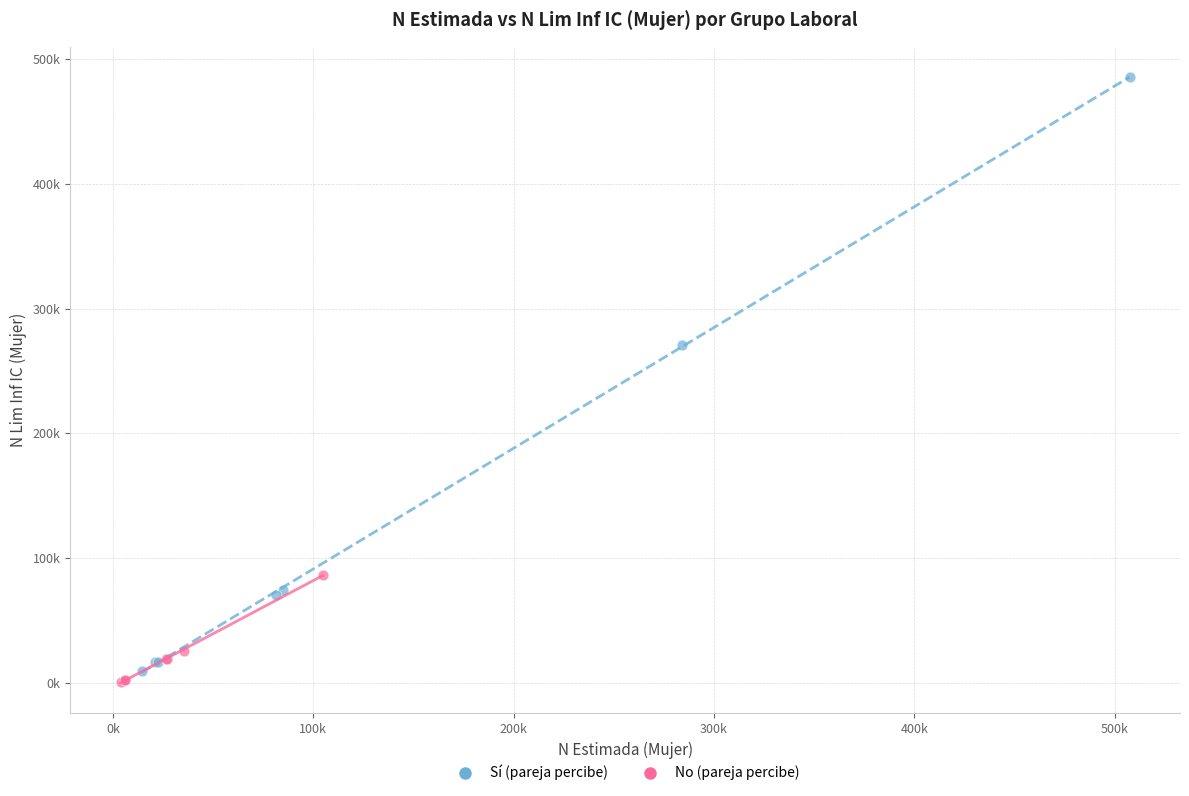

Which series contains the lowest Y value?

No (pareja percibe)